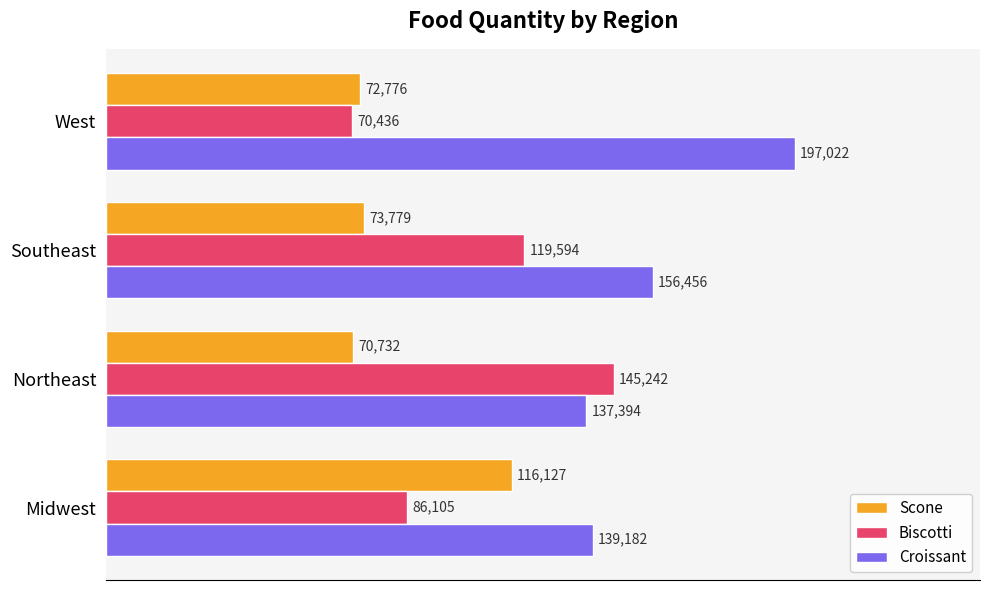

At which category is the sum across all series the highest?

Northeast